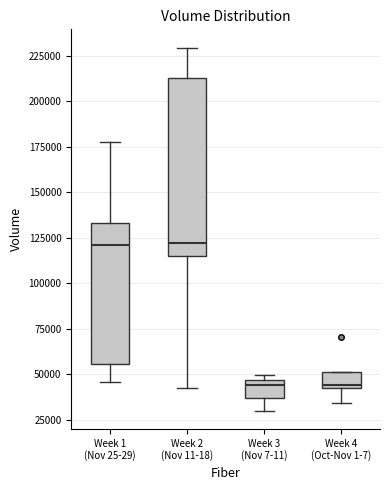

Reading left to right, read every box against the y-axis: the position of its median line, the range the box covers, and the ends of its whiskers. The values are not printed on the chart, so give them approximately, as read against the axis.

Week 1 (Nov 25-29): median 120000, box 55000 to 135000, whiskers 45000 to 180000
Week 2 (Nov 11-18): median 120000, box 115000 to 215000, whiskers 40000 to 230000
Week 3 (Nov 7-11): median 45000 (just below the box's upper edge), box 35000 to 45000, whiskers 30000 to 50000
Week 4 (Oct-Nov 1-7): median 45000, box 45000 to 50000, whiskers 35000 to 50000